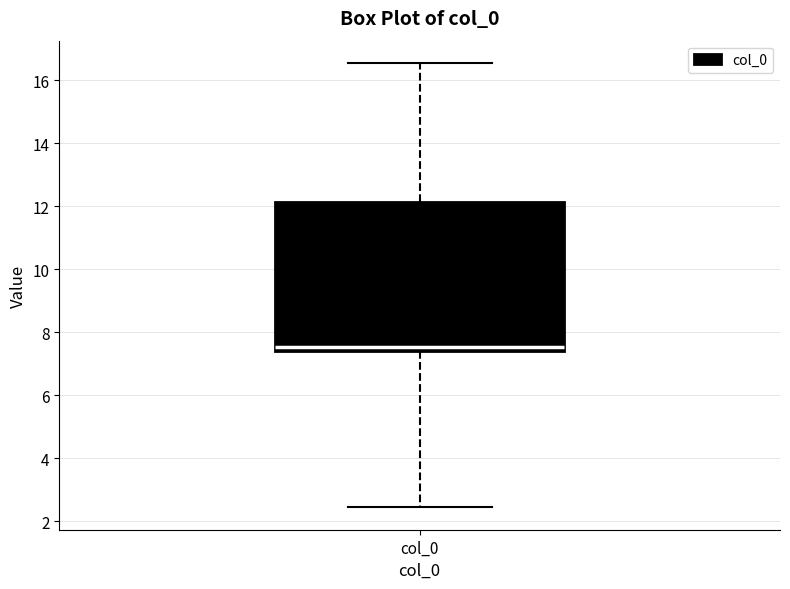

Read this box plot against the y-axis: the position of the median line, the range covered by the box, and the ends of both whiskers. The values are not printed on the chart, so give them approximately, as read against the axis.

median 7.6, box 7.4 to 12.2, whiskers 2.4 to 16.6